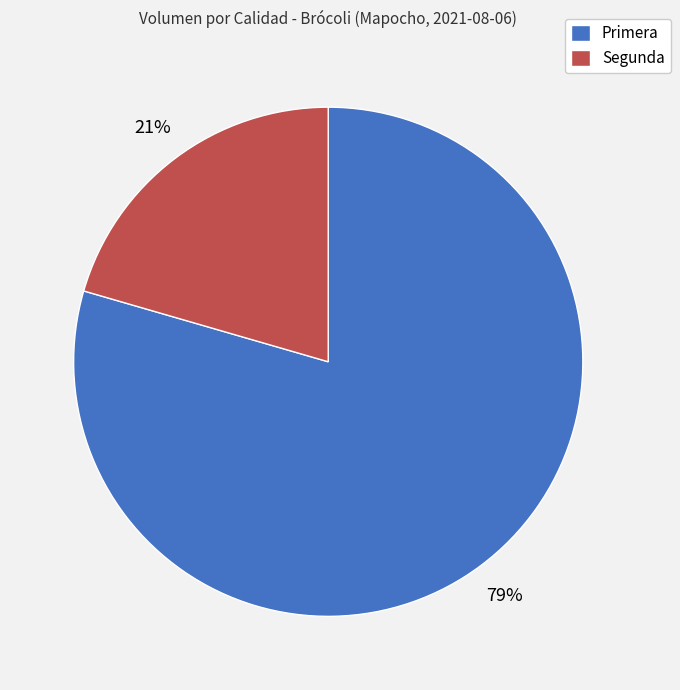

True or false: Primera accounts for 68% of the total.

False